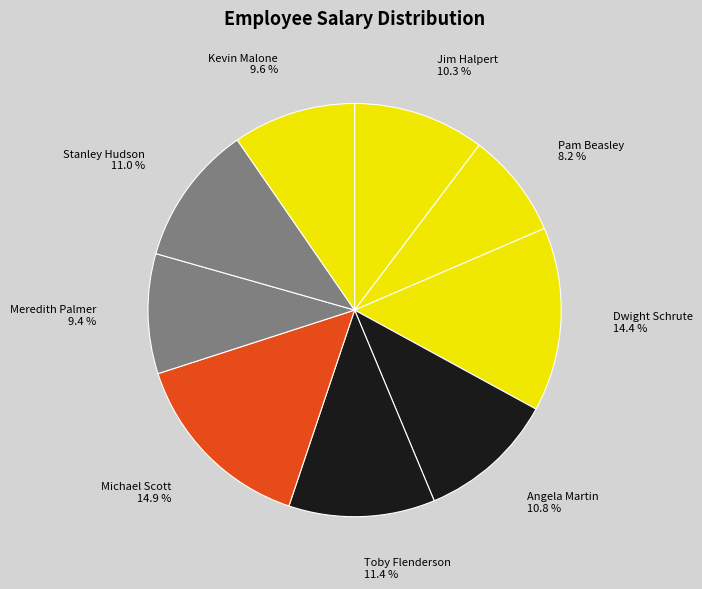

How many segments does this pie chart have?

9